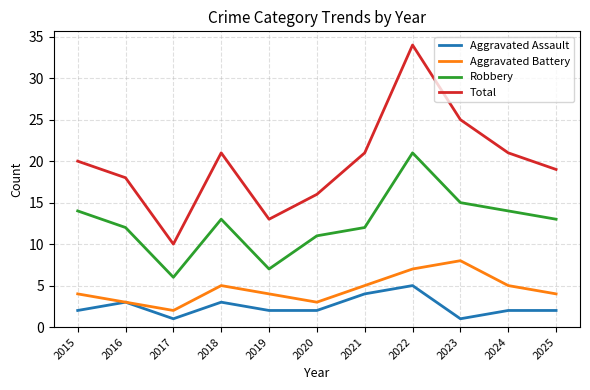

Which series has the largest total across all categories?

Total